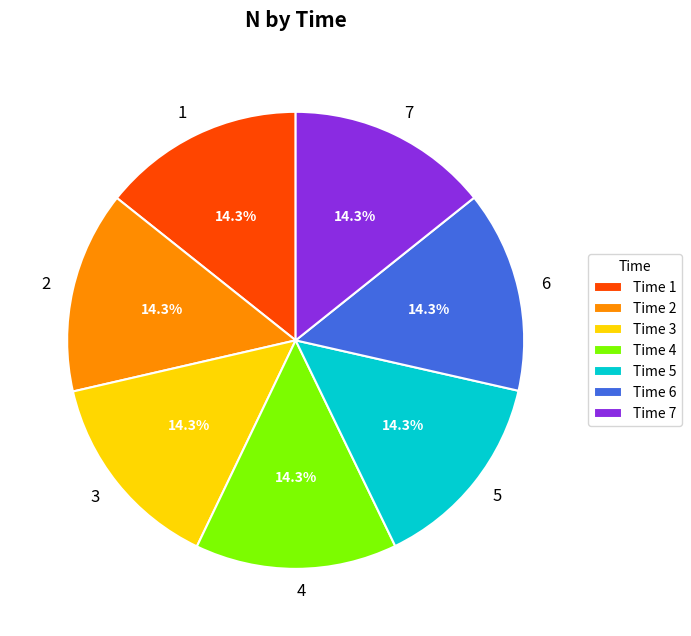

Is the sum of 5 and 7 greater than half?

No